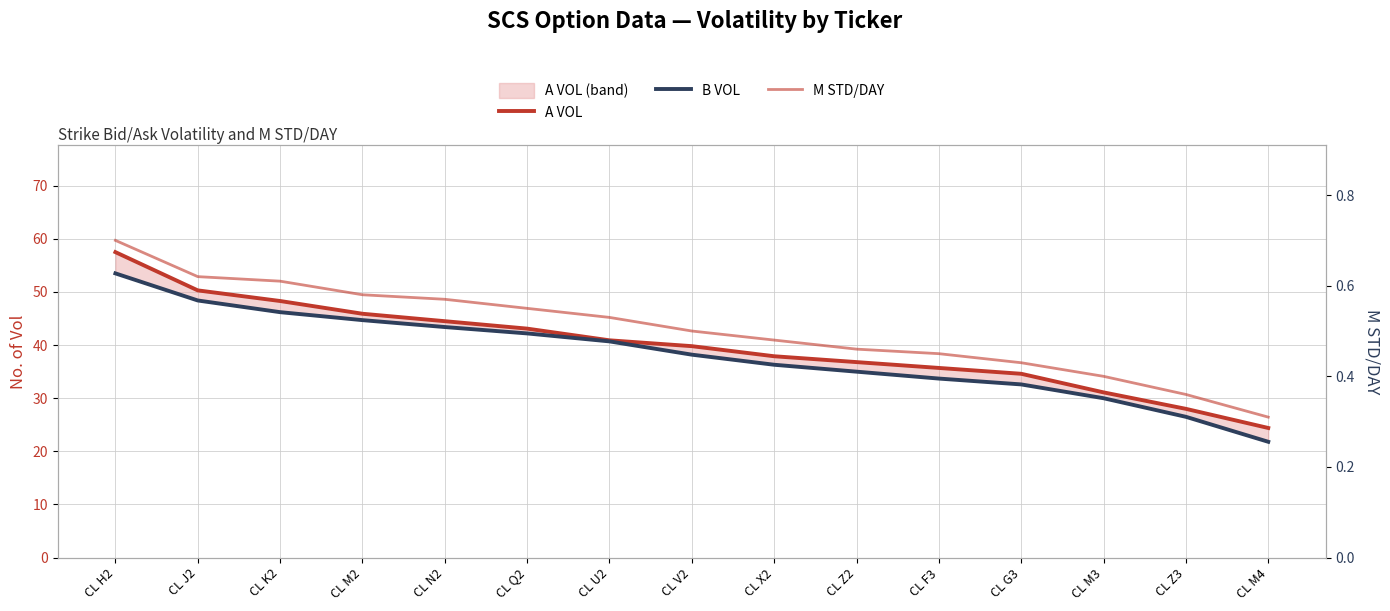

What is the difference between the second highest and minimum values in the B VOL series?

26.6